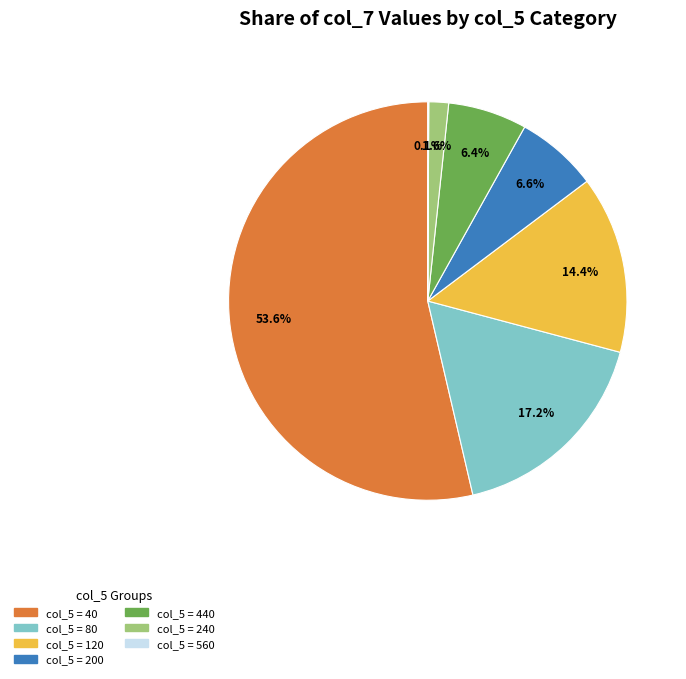

Does any single category account for the majority?

Yes